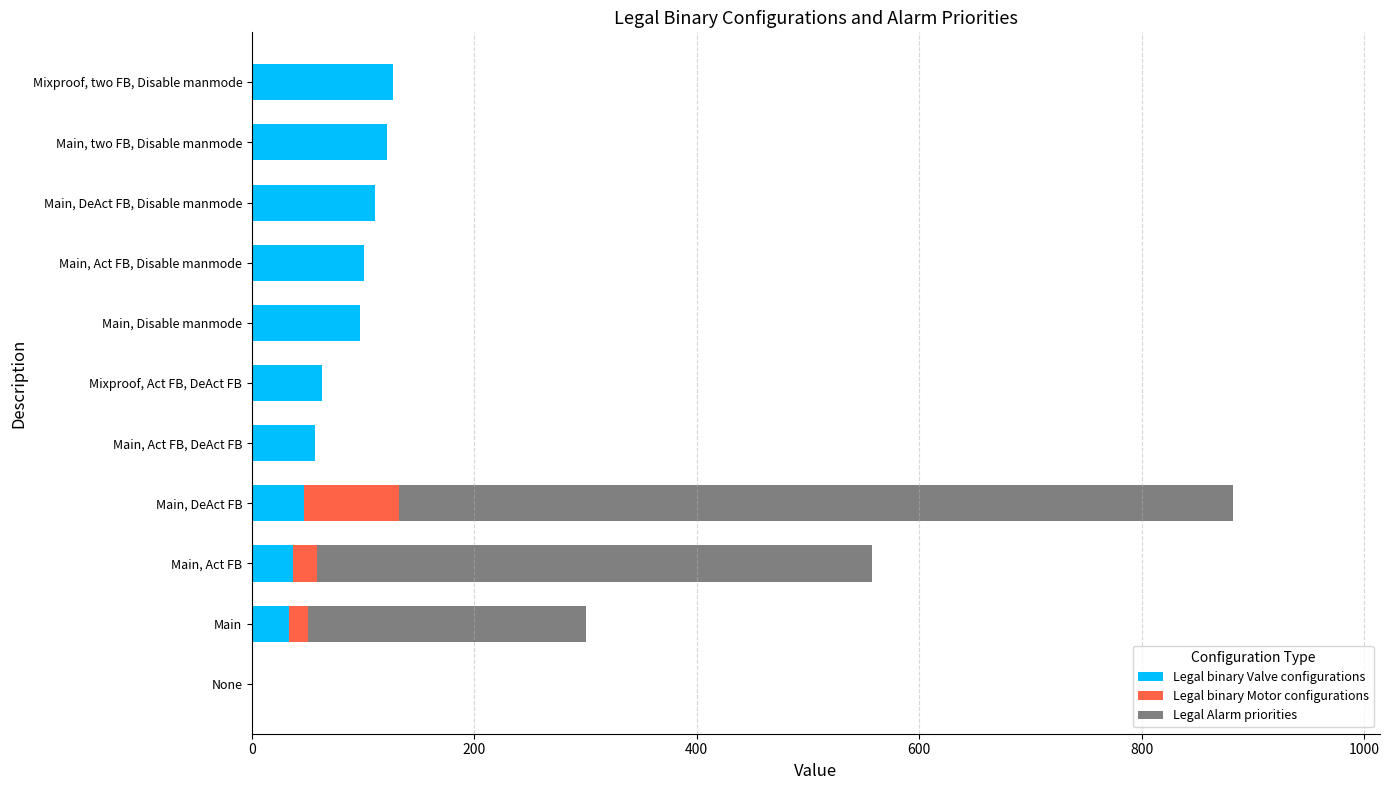

How many distinct data groups are displayed?

3